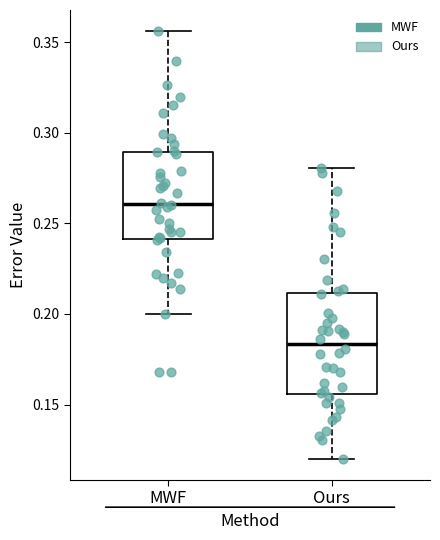

Comparing the boxes themselves (not the whiskers), which one is the tallest?

Ours